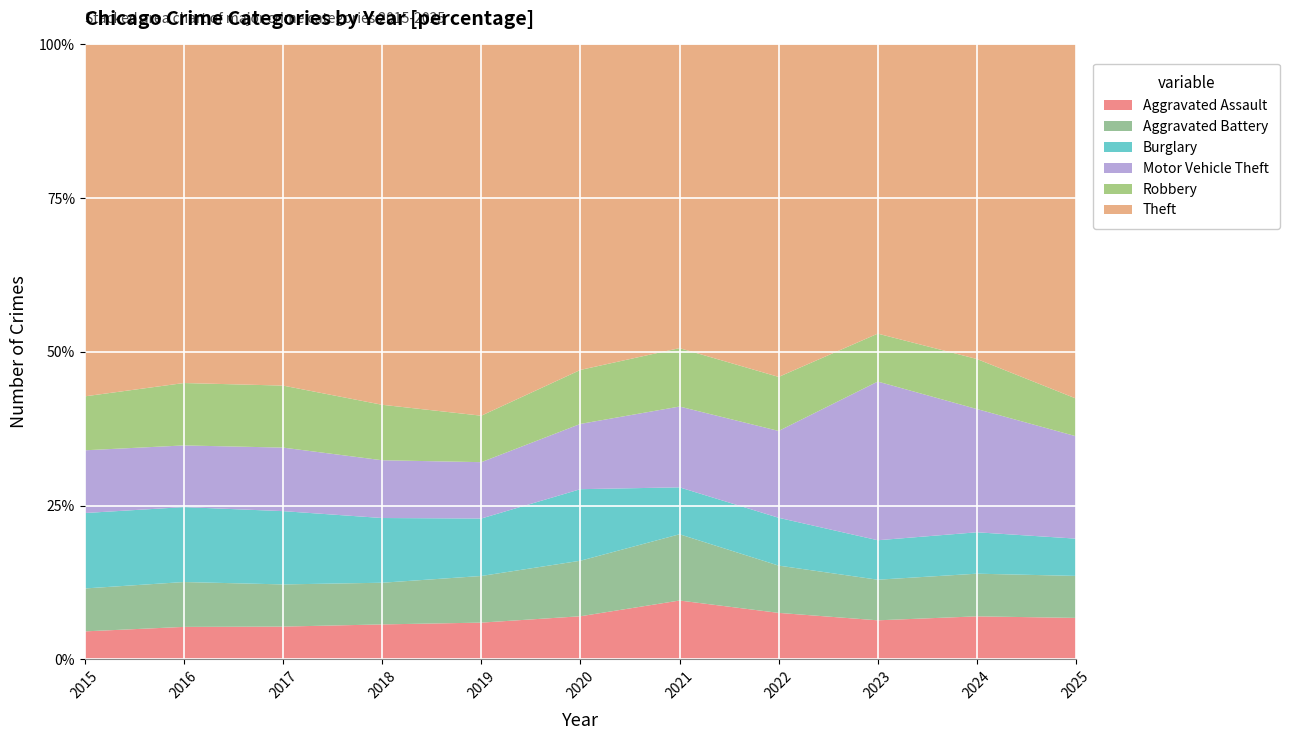

Reading left to right, what are all the values shown in this chart?

Aggravated Assault: 2015=1884	2016=2420	2017=2565	2018=2618	2019=2582	2020=2524	2021=2964	2022=3020	2023=3246	2024=3471	2025=2892
Aggravated Battery: 2015=2890	2016=3345	2017=3302	2018=3123	2019=3279	2020=3252	2021=3338	2022=3072	2023=3376	2024=3444	2025=2929
Burglary: 2015=5079	2016=5586	2017=5738	2018=4850	2019=4040	2020=4190	2021=2364	2022=3108	2023=3281	2024=3342	2025=2600
Motor Vehicle Theft: 2015=4225	2016=4599	2017=4975	2018=4329	2019=3962	2020=3823	2021=4071	2022=5644	2023=13194	2024=9949	2025=7144
Robbery: 2015=3633	2016=4653	2017=4855	2018=4156	2019=3267	2020=3161	2021=2942	2022=3511	2023=3985	2024=4039	2025=2630
Theft: 2015=23697	2016=25245	2017=26712	2018=27003	2019=26100	2020=19062	2021=15300	2022=21607	2023=24045	2024=25392	2025=24703